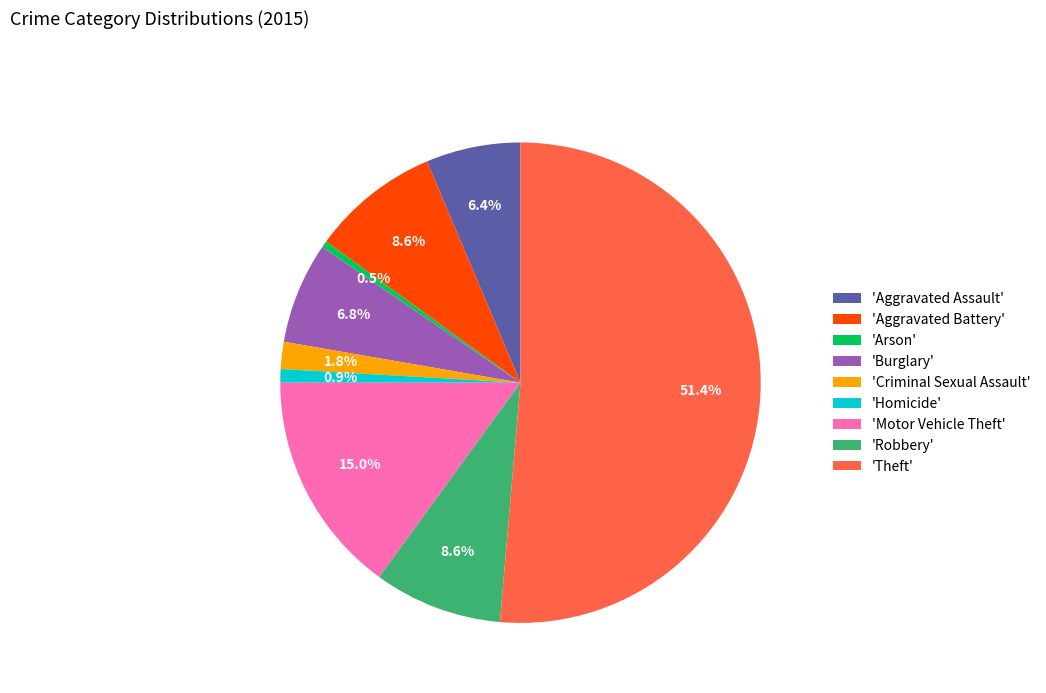

Is there a majority slice in this chart?

Yes